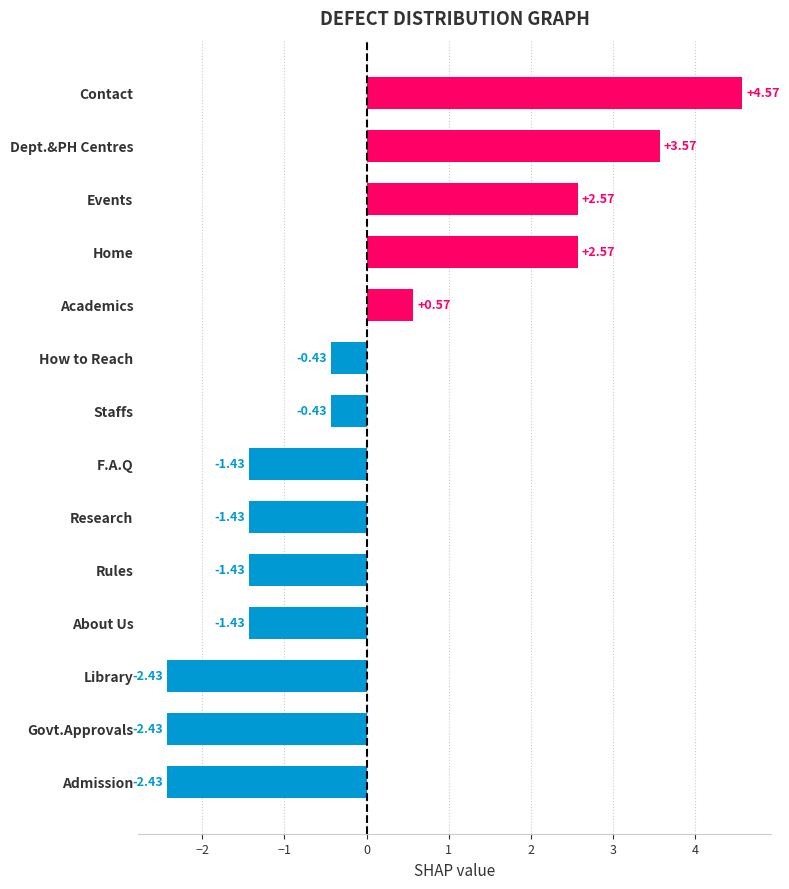

Which category has the highest value across all series?

Contact